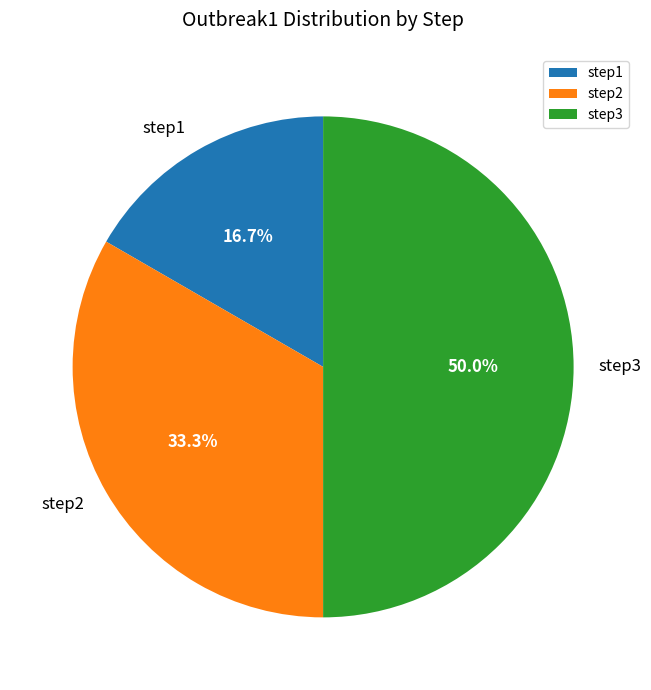

The step2 slice represents 46% of the pie. True or false?

False